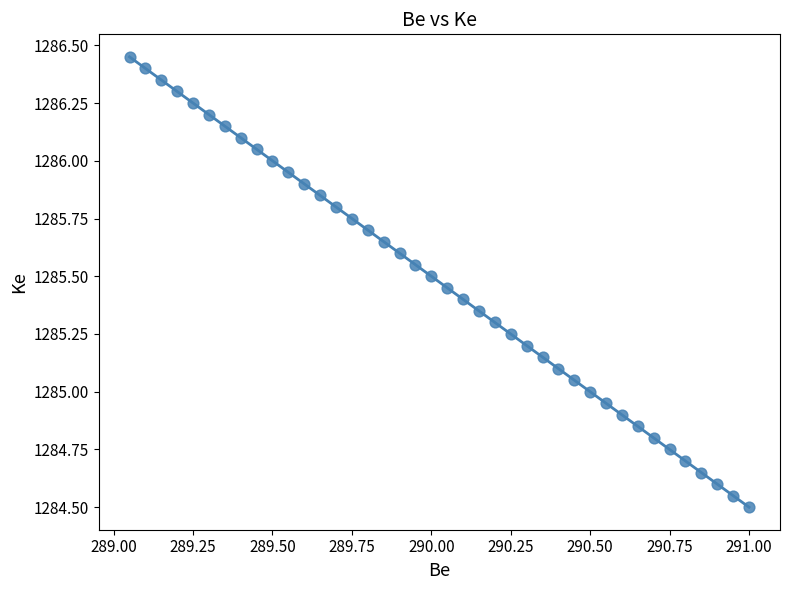

What is the range of X values (max minus min)?

1.9